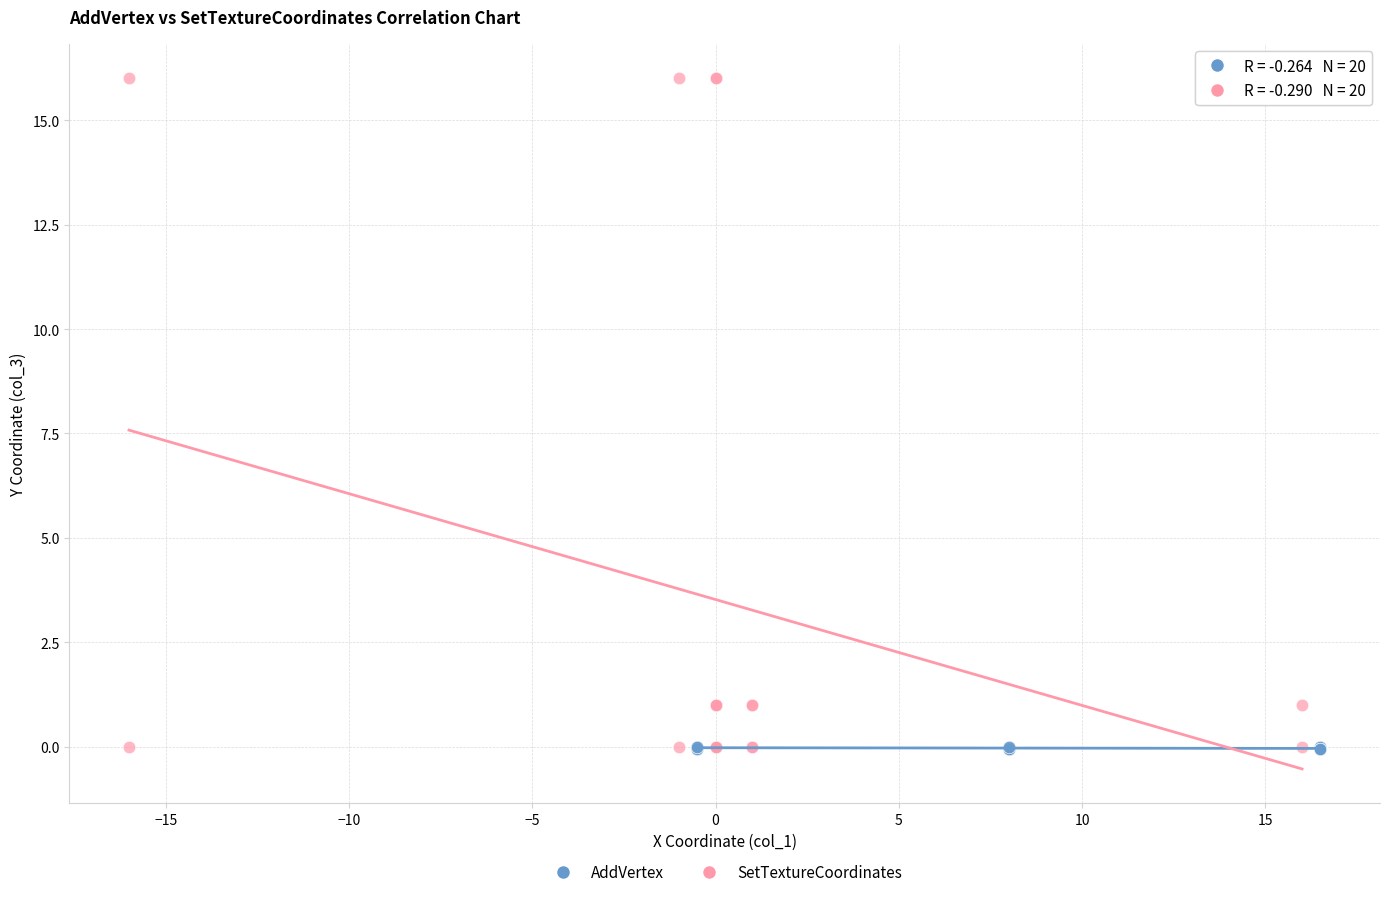

What are all the series names shown in the legend?

AddVertex, SetTextureCoordinates